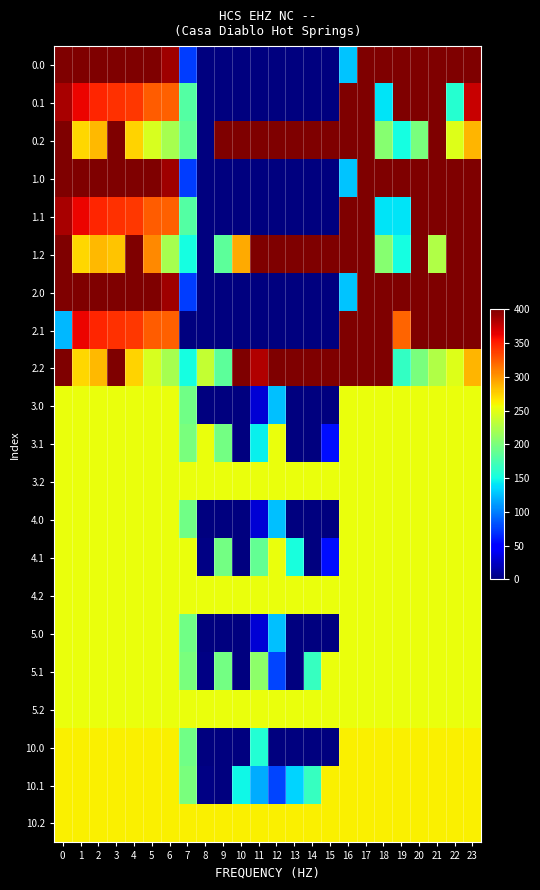

What is the total value across all series at 4?

6236.7